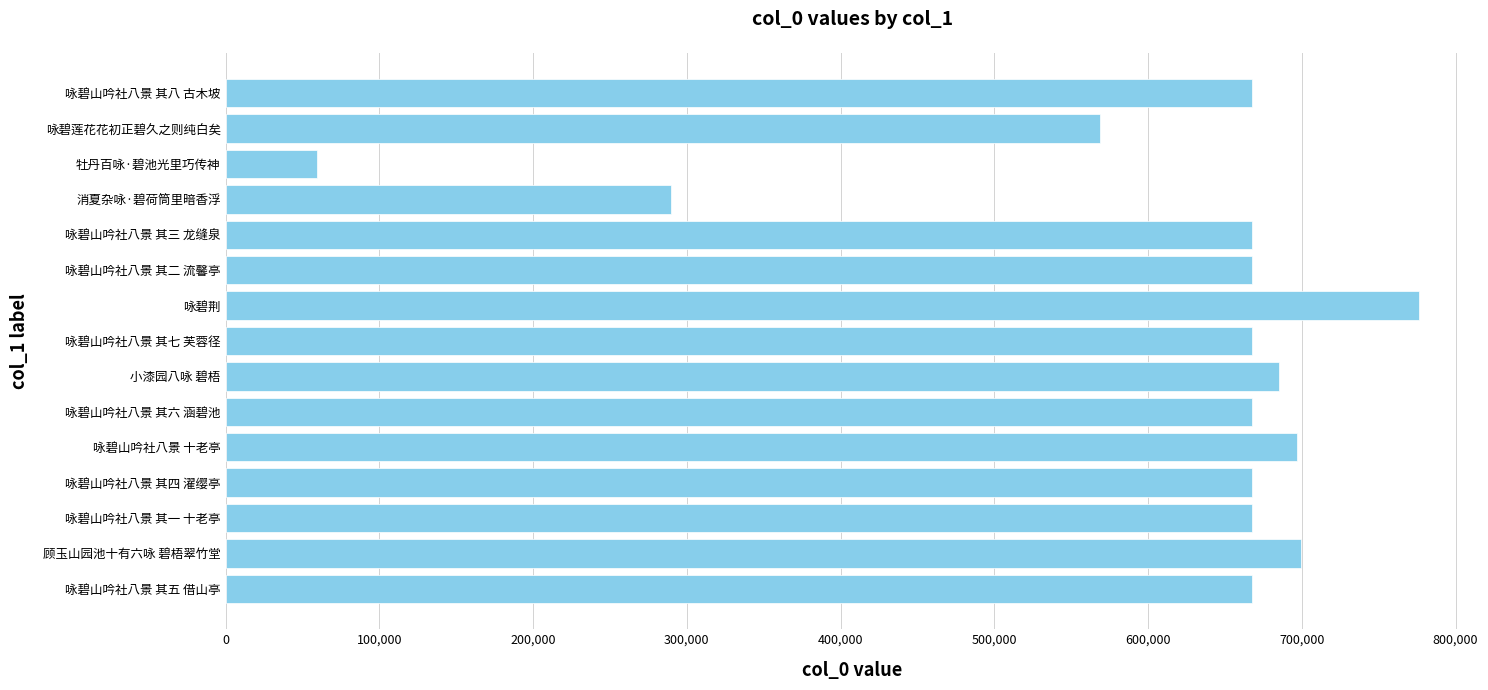

What is the minimum value shown in the chart?

59344